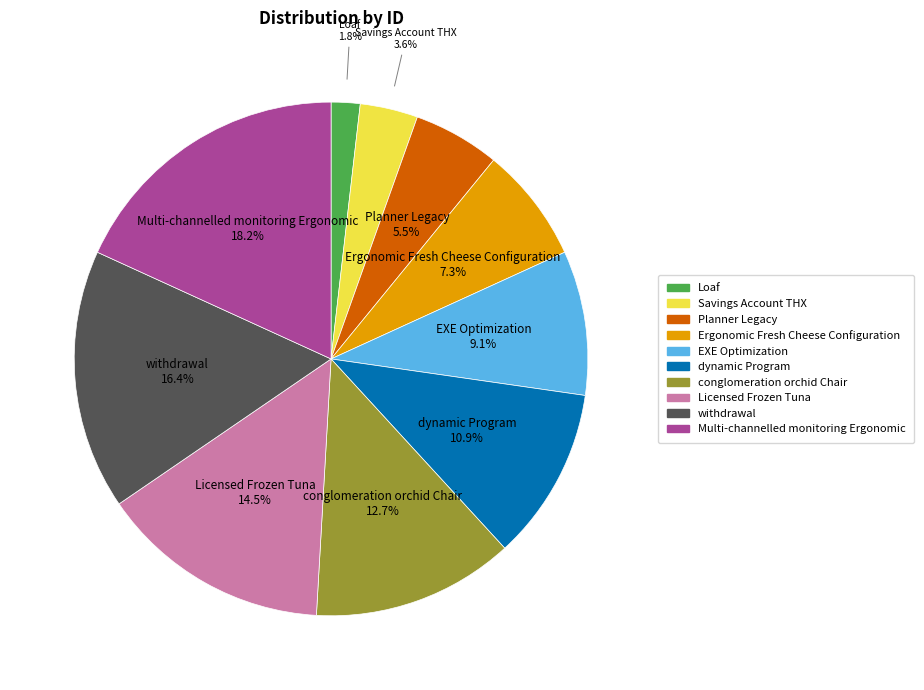

True or false: Loaf accounts for 8% of the total.

False